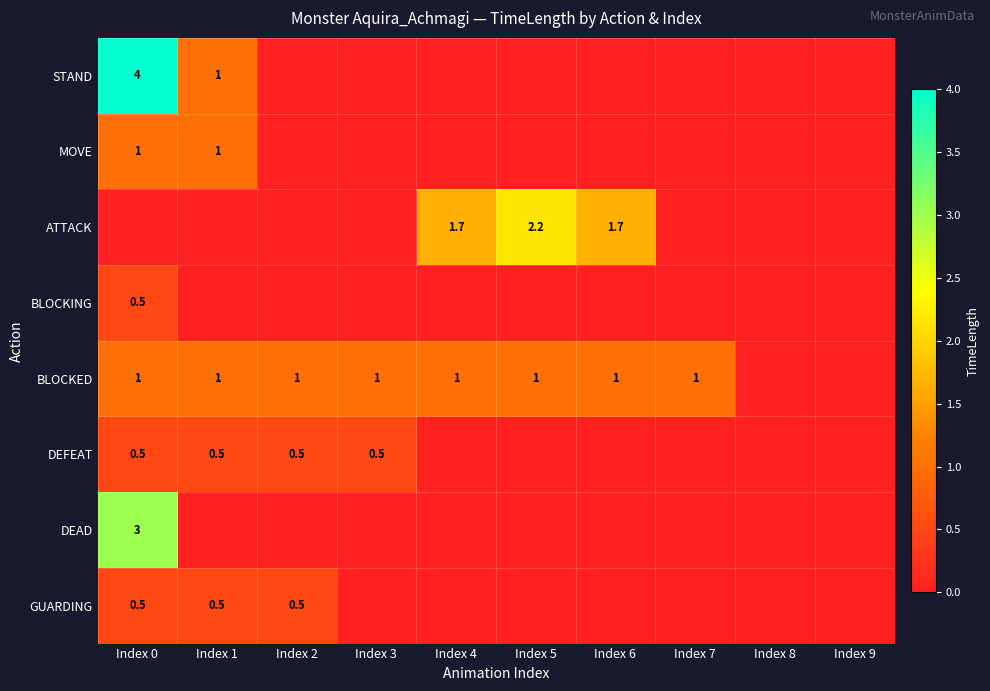

What is the sum of the BLOCKED values at Index 6 and Index 7?

2.0